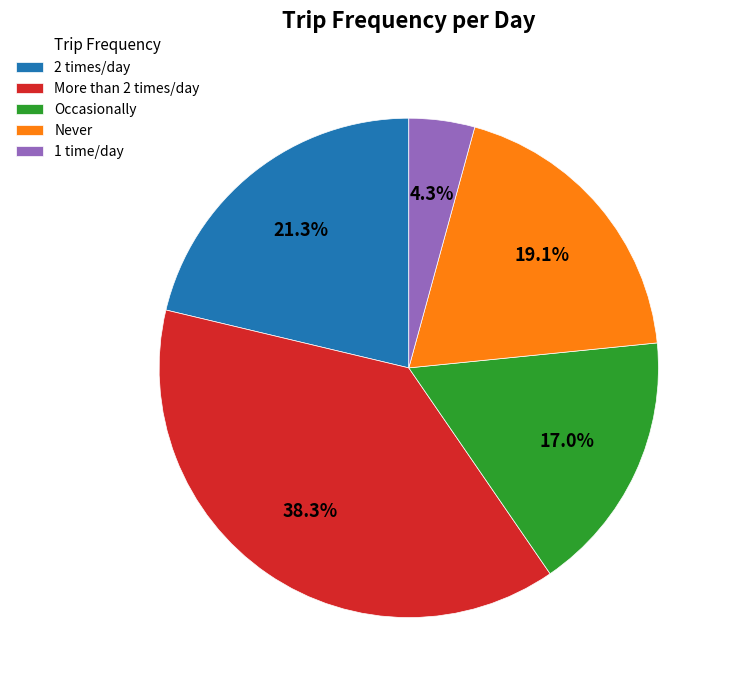

Which slice is the largest?

More than 2 times/day